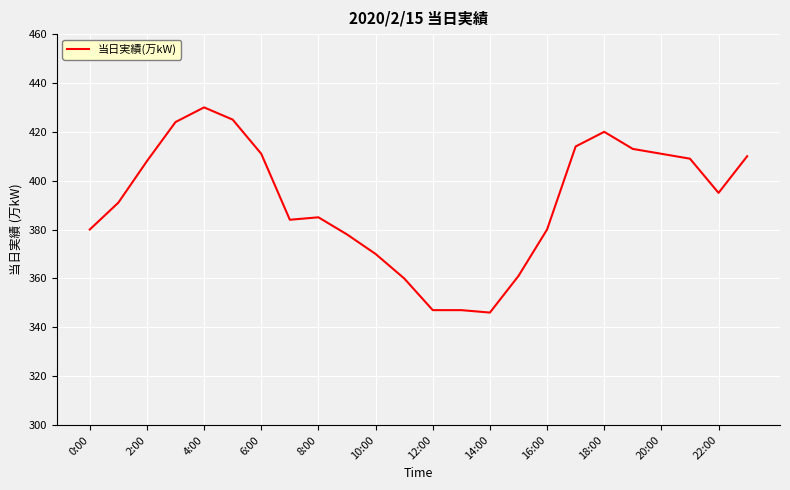

What is the difference between the maximum and minimum values?

84